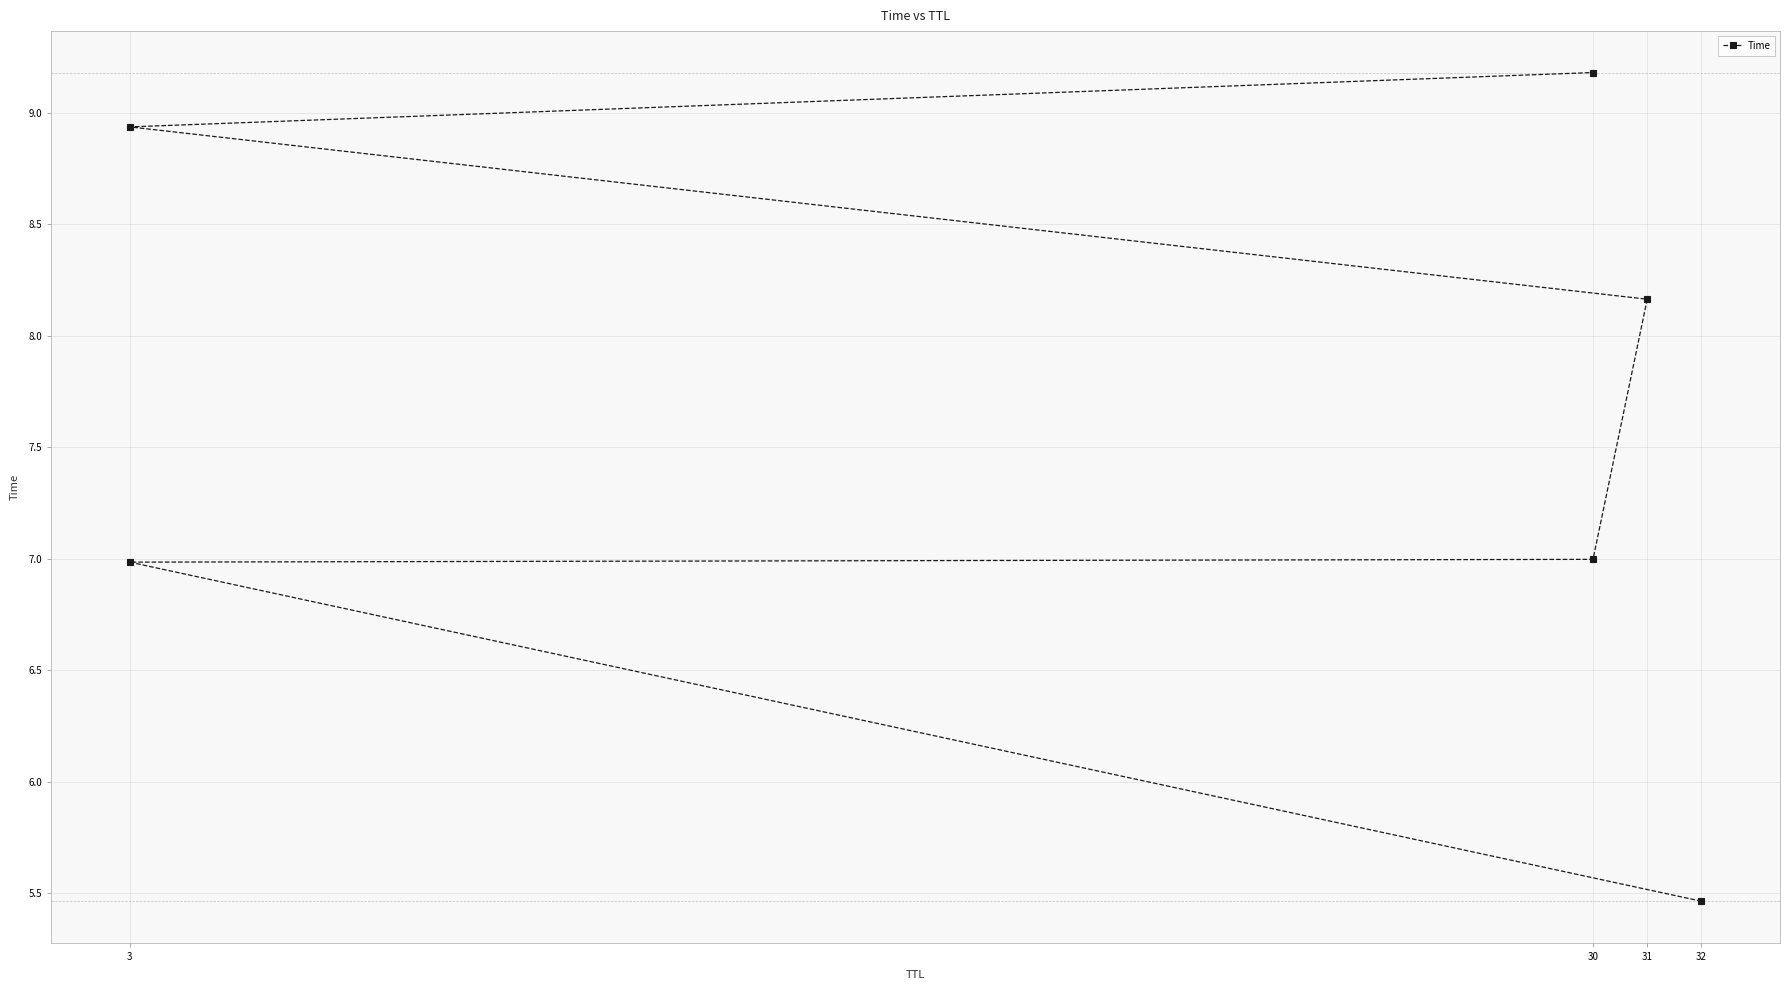

What is the value of the 5th point from the left?

8.9